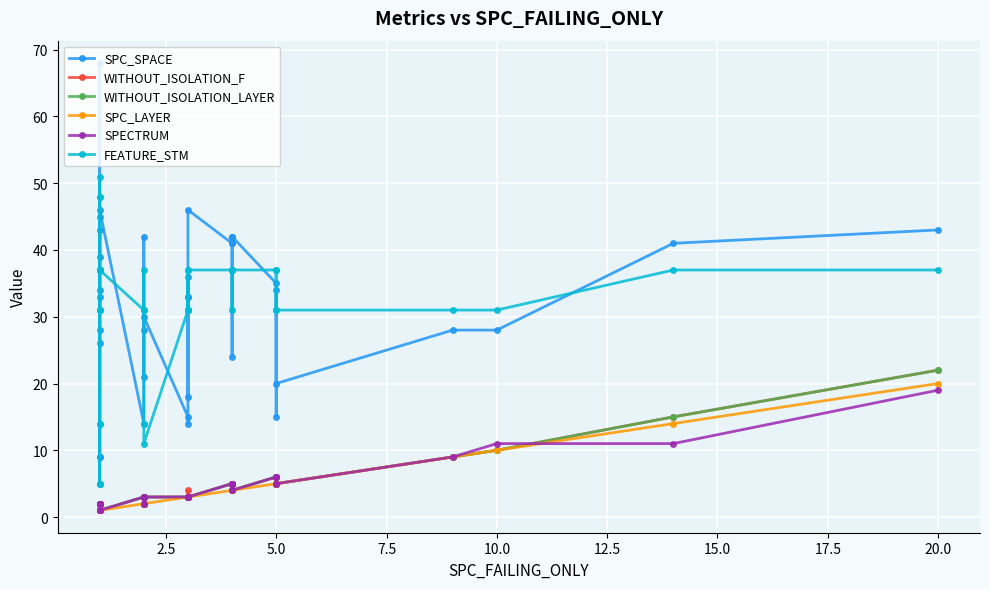

What is the difference between the second highest and minimum values in the SPECTRUM series?

10